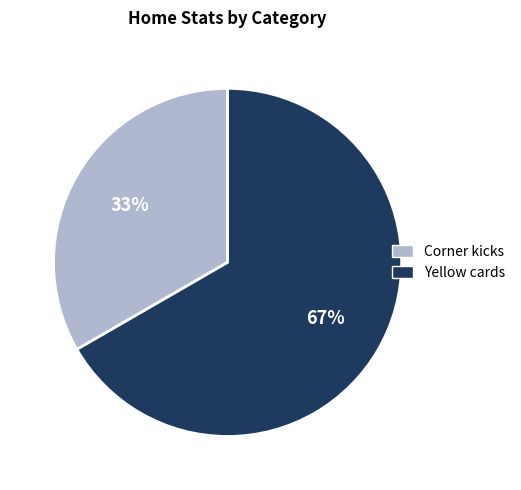

What percentage is the Yellow cards slice, to the nearest percent?

67%